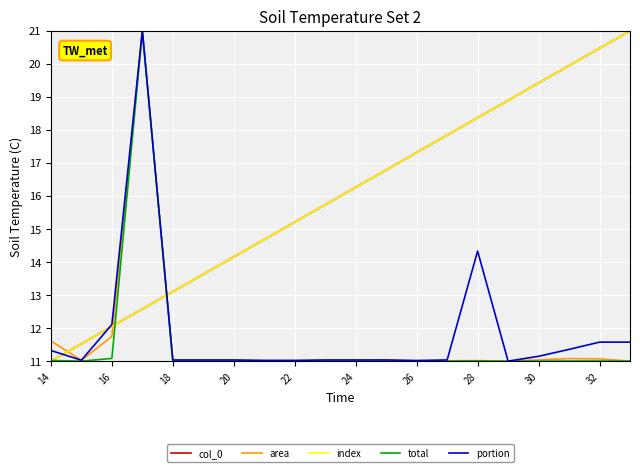

What is the lowest value of the total series?

11.0